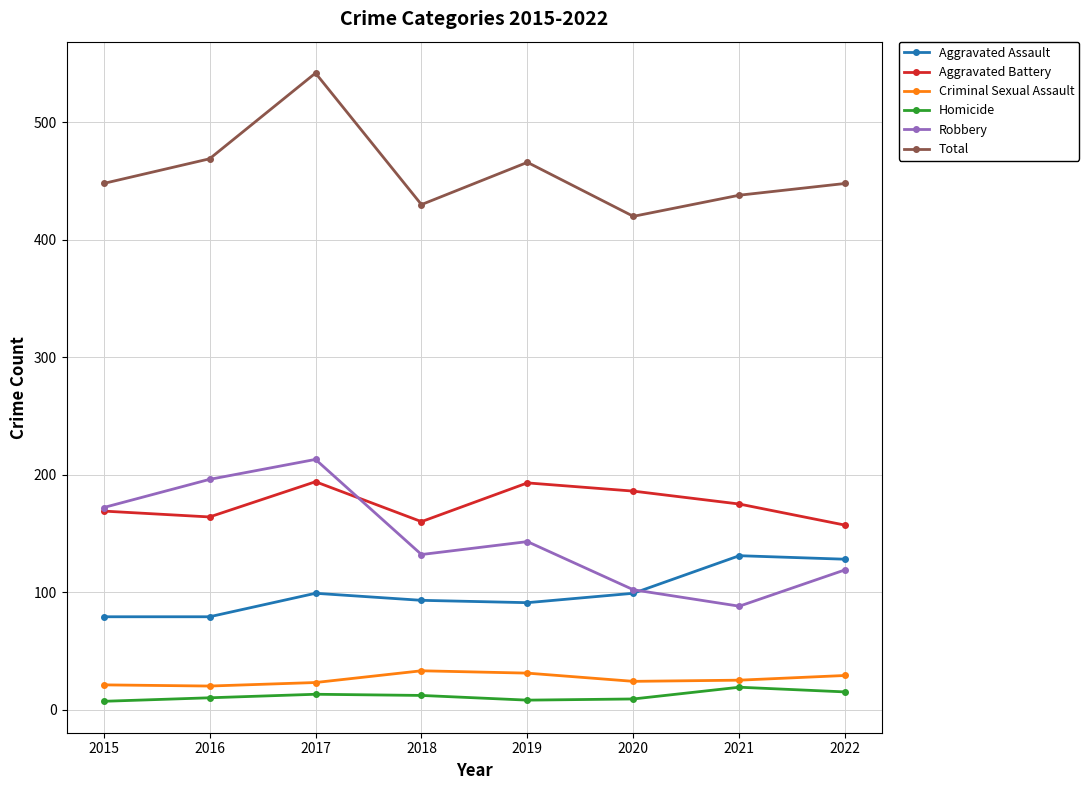

The value of Aggravated Battery at 2019 is 193. True or false?

True